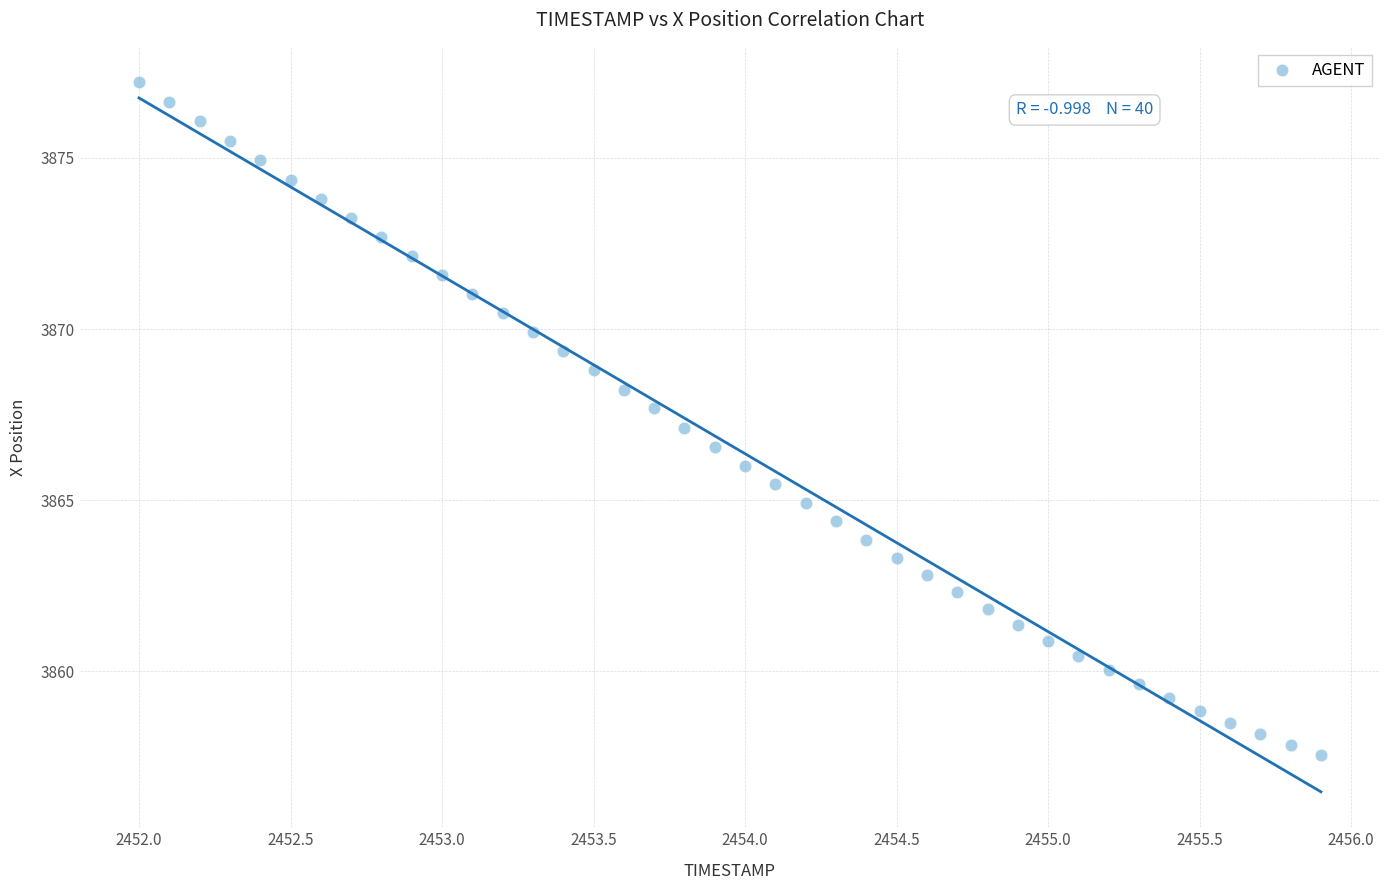

What is the range of X values (max minus min)?

3.9